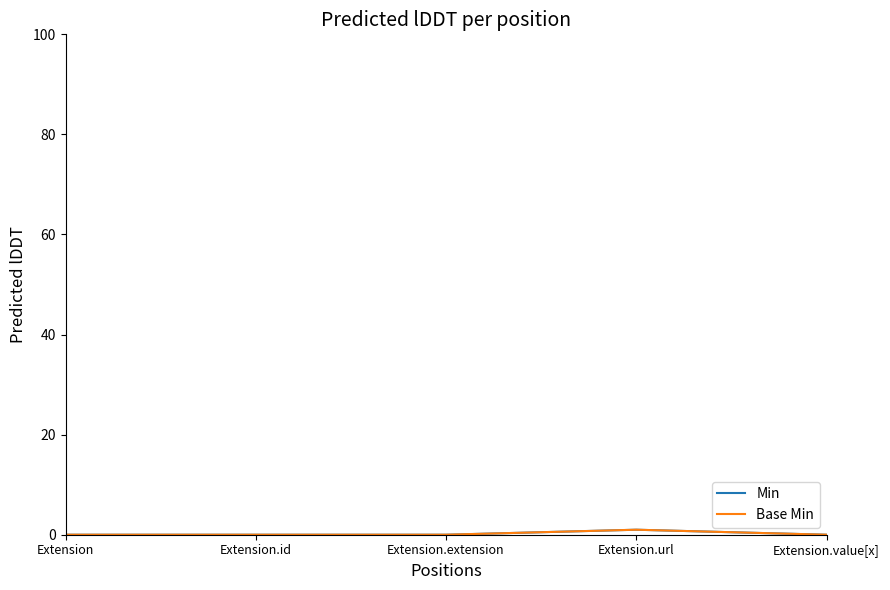

Does the chart have visible grid lines?

No